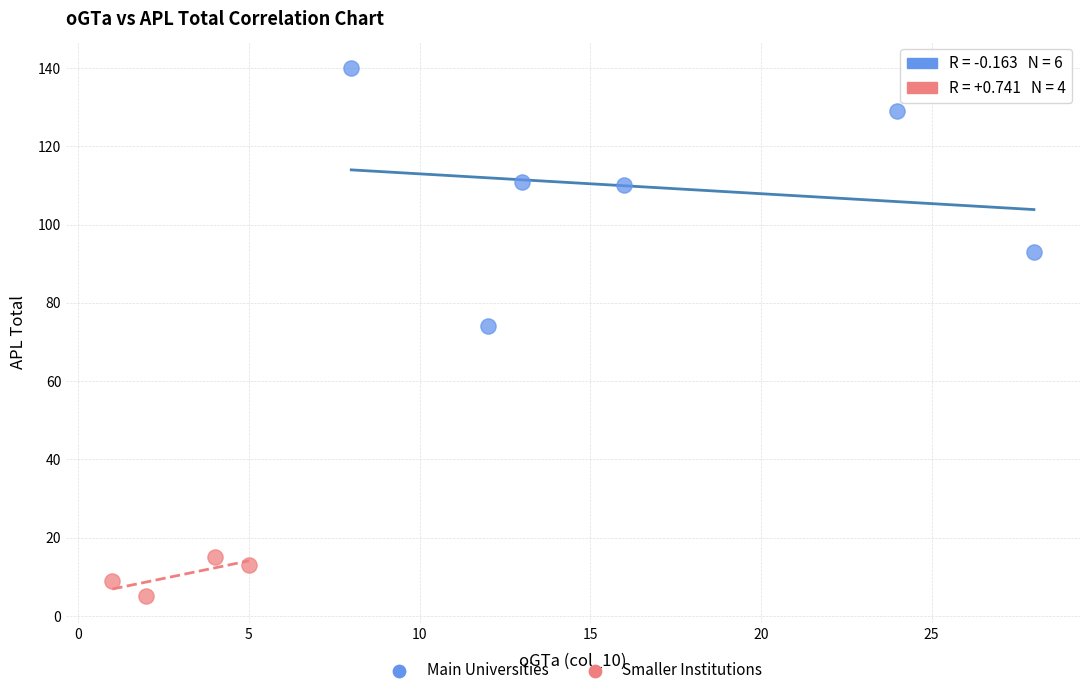

Which series contains the highest Y value?

Main Universities